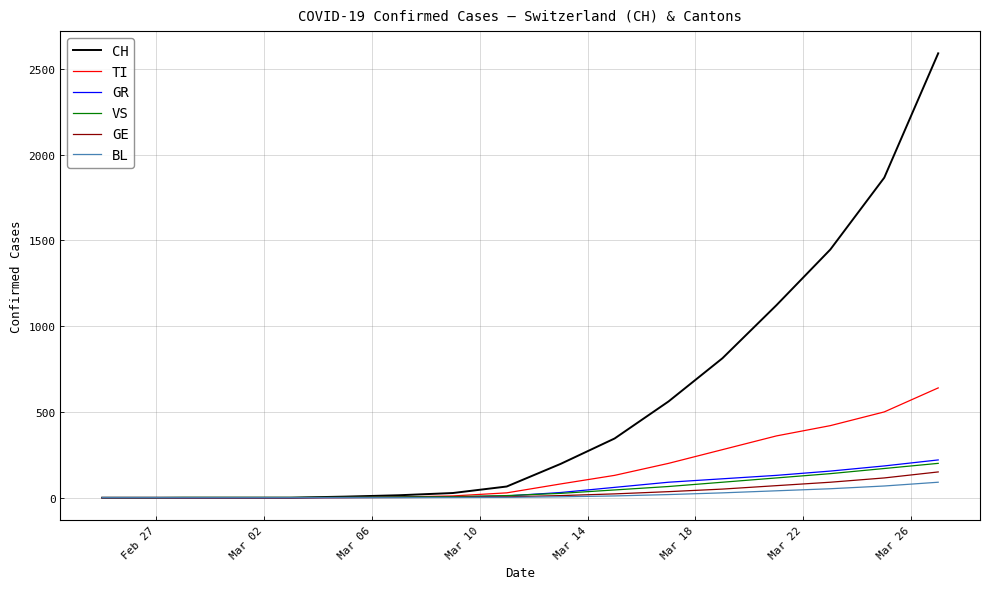

Which series has the largest total across all categories?

CH